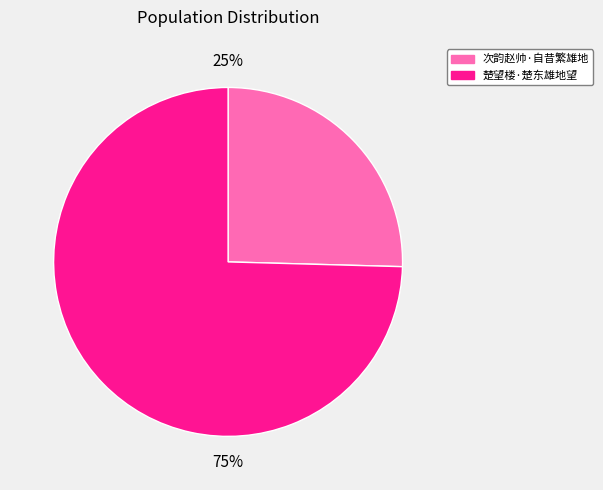

Between 楚望楼·楚东雄地望 and 次韵赵帅·自昔繁雄地, which is larger?

楚望楼·楚东雄地望